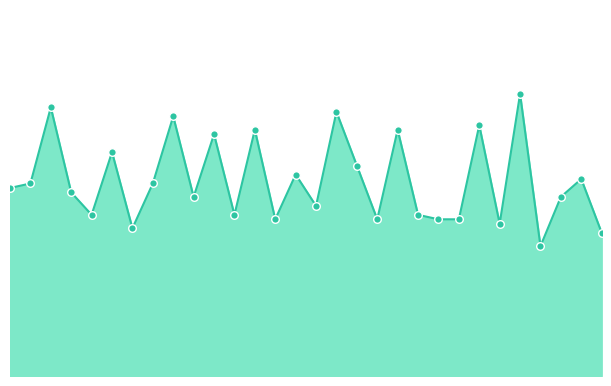

Does the chart have visible grid lines?

No